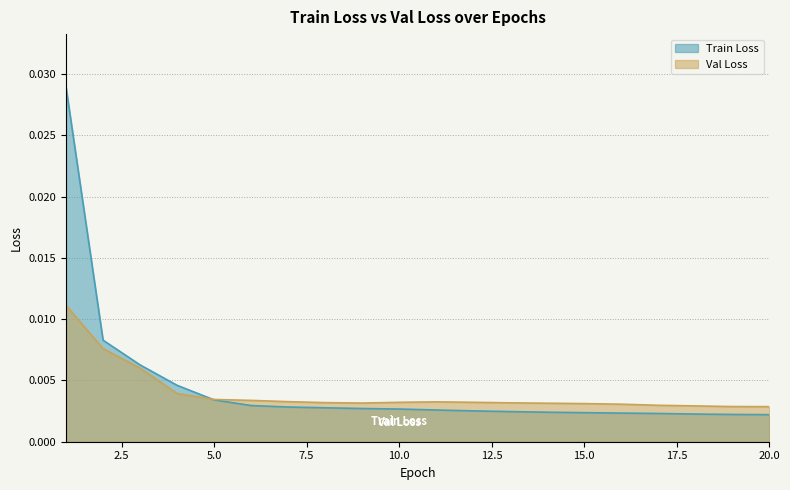

How many lines are shown in the chart?

2